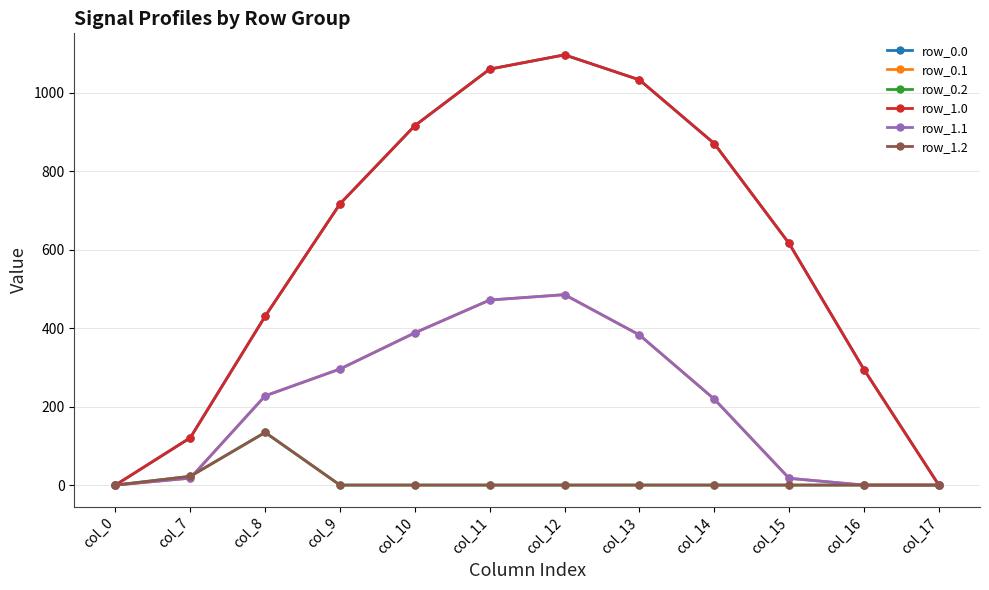

What is the sum of all row_1.1 values?

2505.4